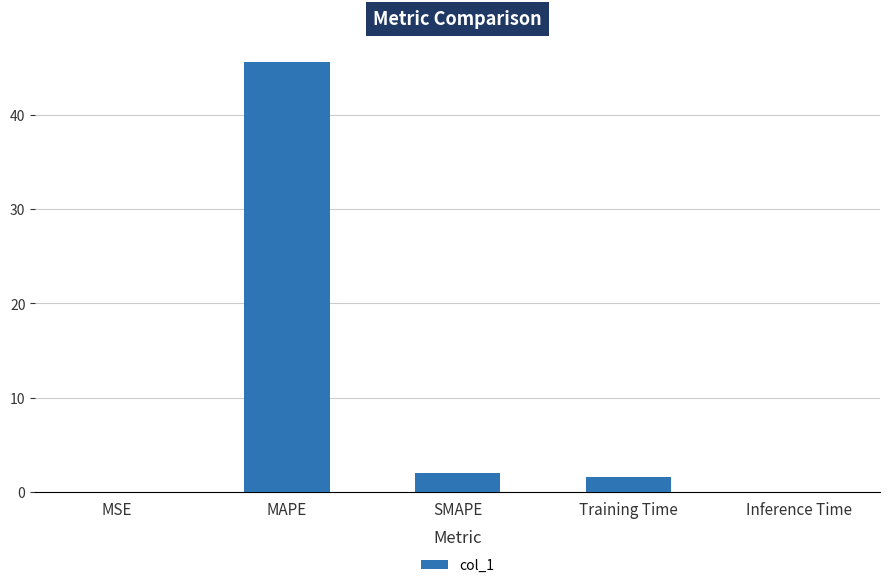

Does the chart contain stacked bars?

No